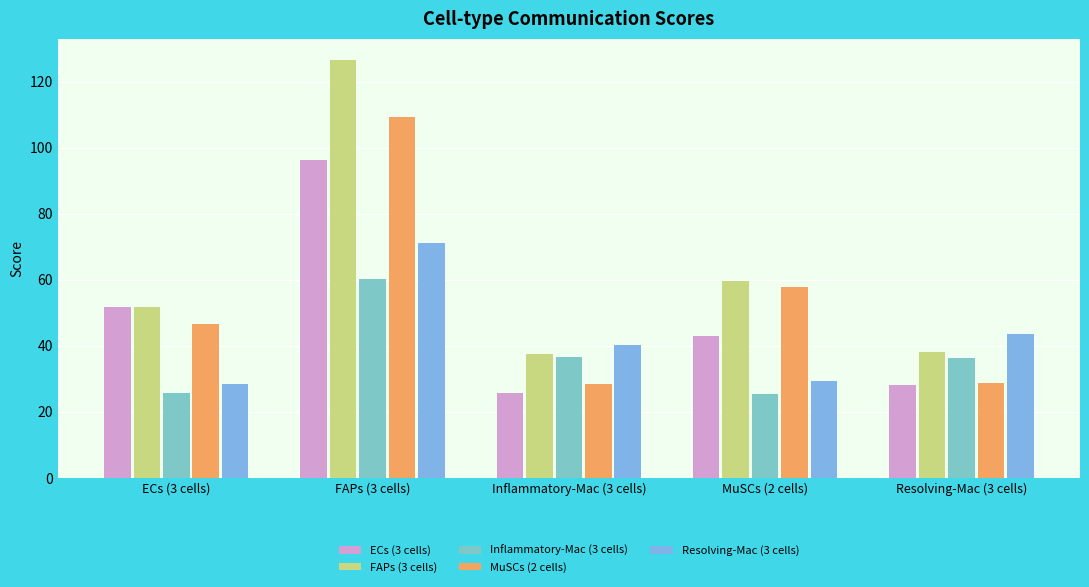

What is the maximum value for FAPs (3 cells)?

126.7